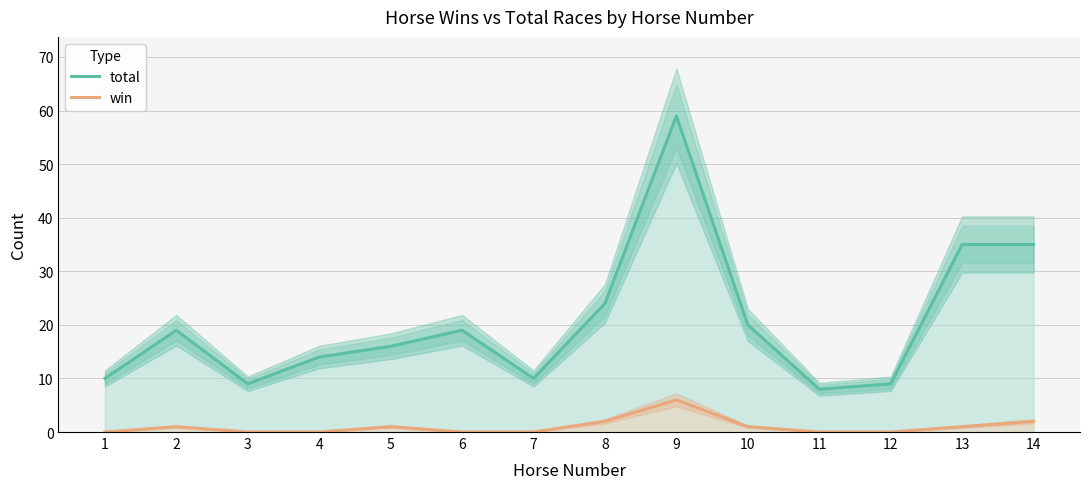

Reading left to right, list all the values displayed in this chart.

total: 10	19	9	14	16	19	10	24	59	20	8	9	35	35
win: 0	1	0	0	1	0	0	2	6	1	0	0	1	2